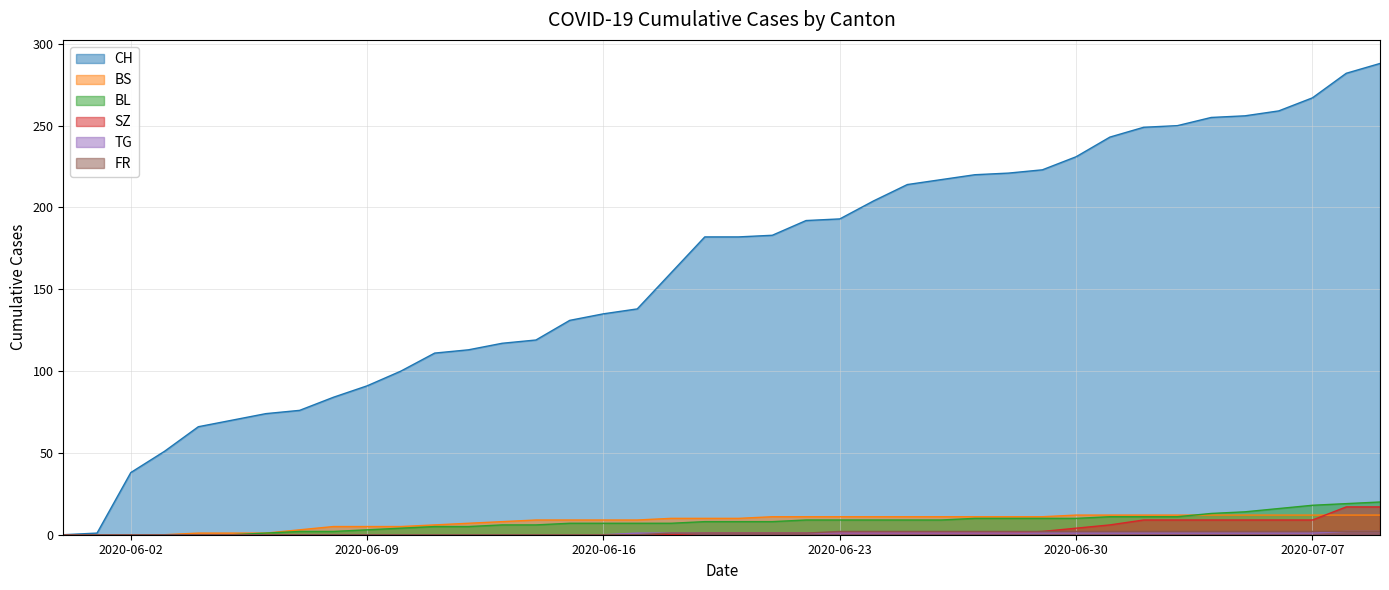

Reading left to right, extract all data points from this chart.

CH: 0	1	38	51	66	70	74	76	84	91	100	111	113	117	119	131	135	138	160	182	182	183	192	193	204	214	217	220	221	223	231	243	249	250	255	256	259	267	282	288
BS: 0	0	0	0	1	1	1	3	5	5	5	6	7	8	9	9	9	9	10	10	10	11	11	11	11	11	11	11	11	11	12	12	12	12	12	12	12	12	12	12
BL: 0	0	0	0	0	0	1	2	2	3	4	5	5	6	6	7	7	7	7	8	8	8	9	9	9	9	9	10	10	10	10	11	11	11	13	14	16	18	19	20
SZ: 0	0	0	0	0	0	0	0	0	0	0	0	0	0	0	0	0	0	0	1	1	1	1	1	1	1	1	1	1	2	4	6	9	9	9	9	9	9	17	17
TG: 0	0	0	0	0	0	0	0	0	0	0	0	0	0	0	0	0	1	1	1	1	1	1	1	1	1	1	1	1	1	1	1	1	1	1	1	1	1	2	2
FR: 0	0	0	0	0	0	0	0	0	0	0	0	0	0	0	0	0	0	1	1	1	1	1	2	2	2	2	2	2	2	2	2	2	2	2	2	2	2	2	2